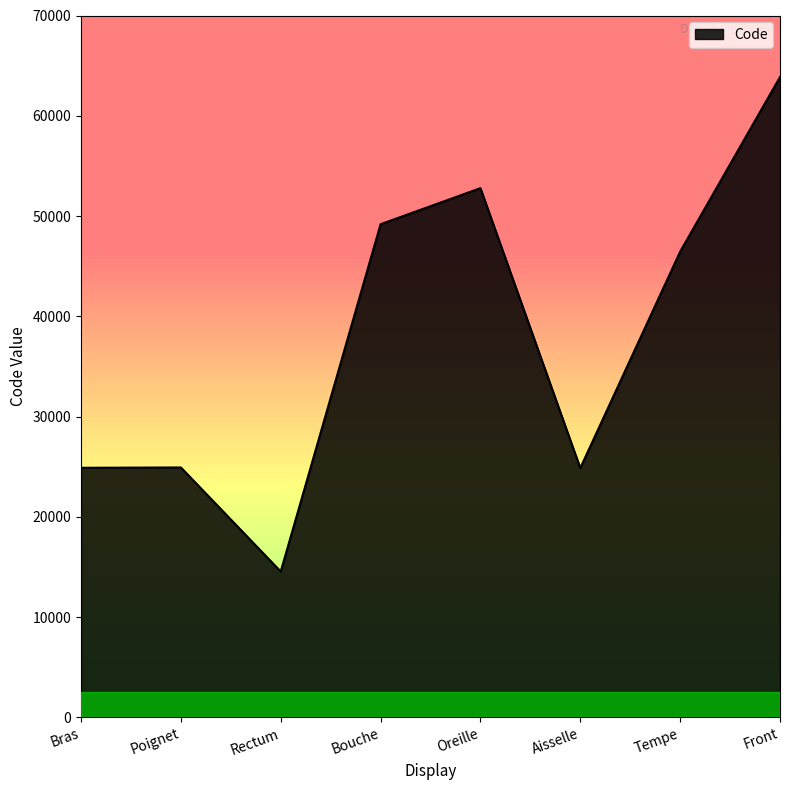

Is it true that the value at Front is 35514?

False